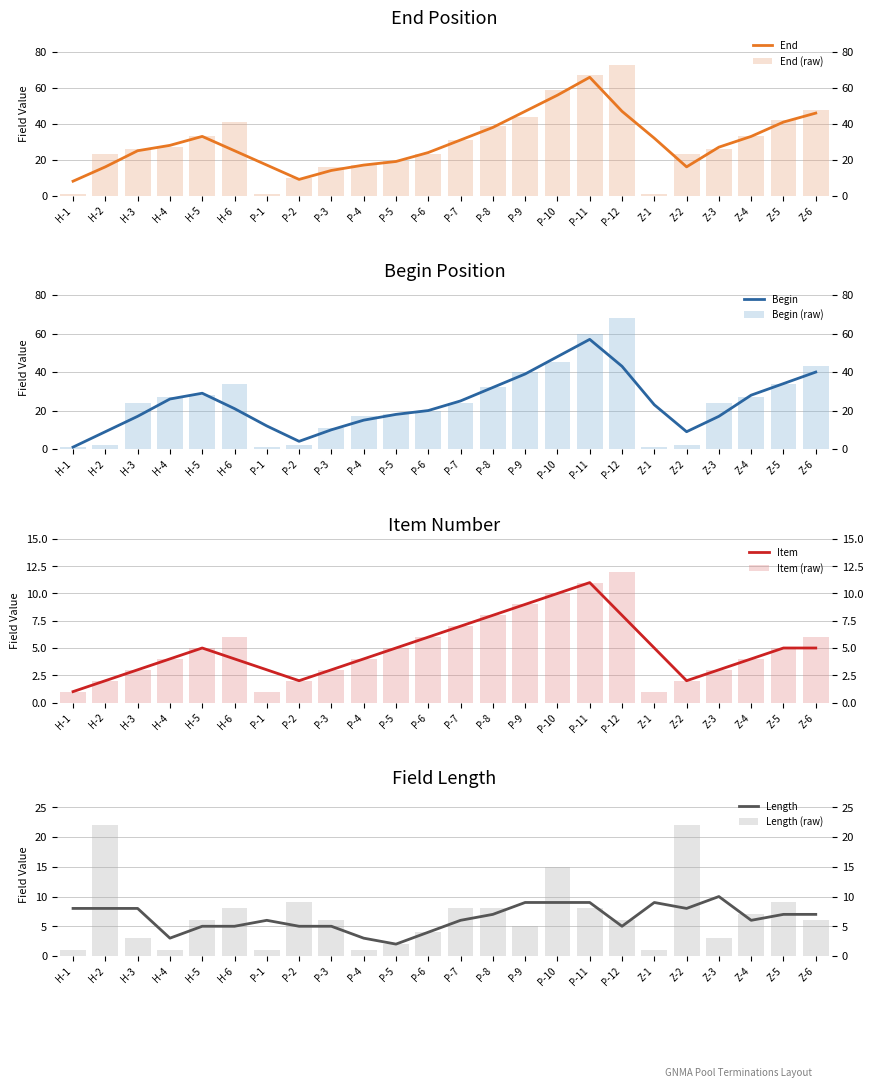

Are the bars horizontal?

No